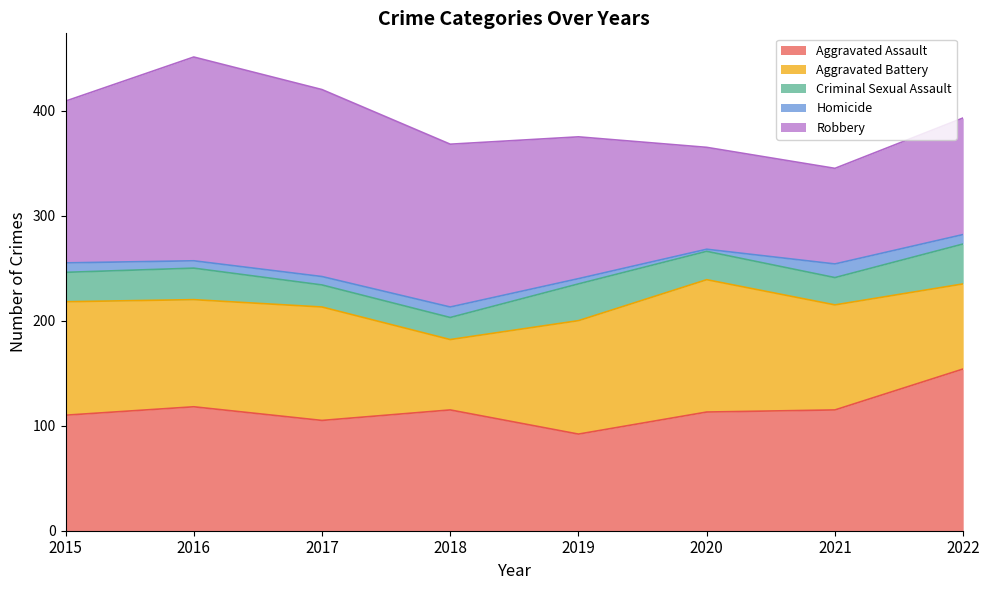

How many interior local peaks does the Aggravated Assault series have?

2